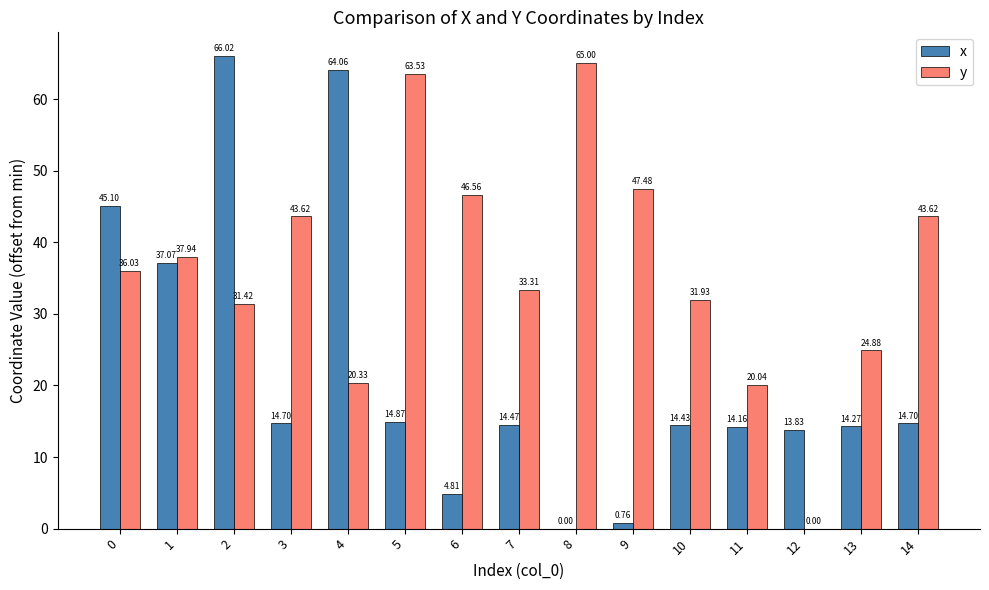

Are the bars grouped side by side (vs. stacked)?

Yes